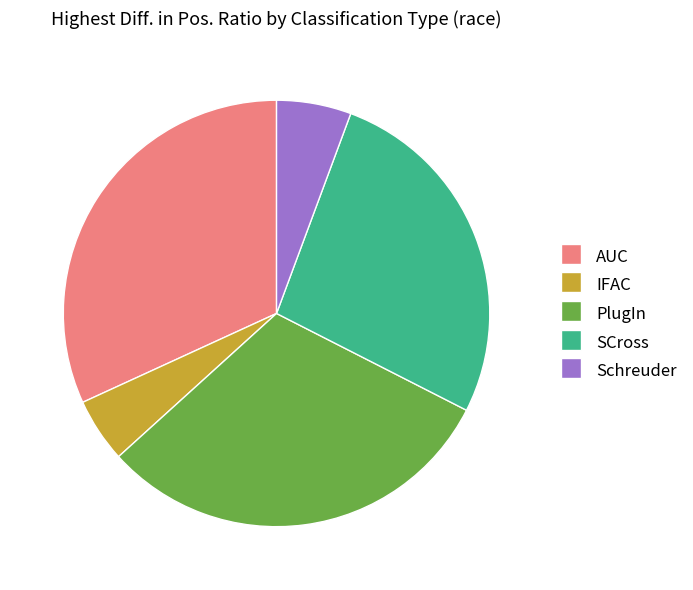

Count the number of slices in the pie.

5